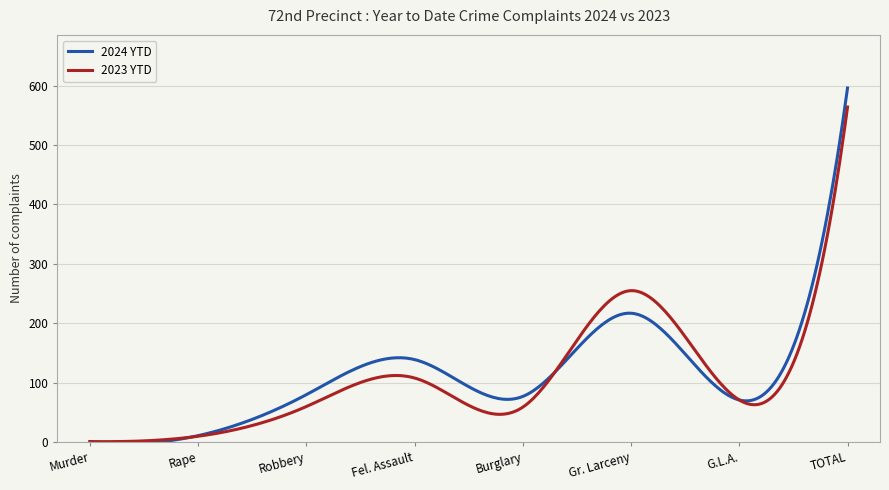

Rank the series by their maximum value, from highest to lowest.

2024 YTD, 2023 YTD